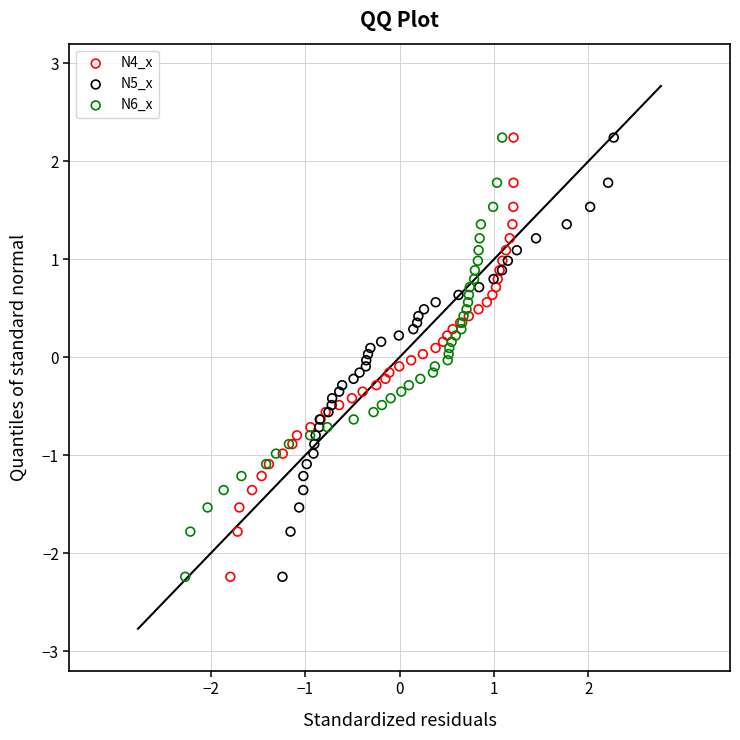

What are all the series names shown in the legend?

N4_x, N5_x, N6_x